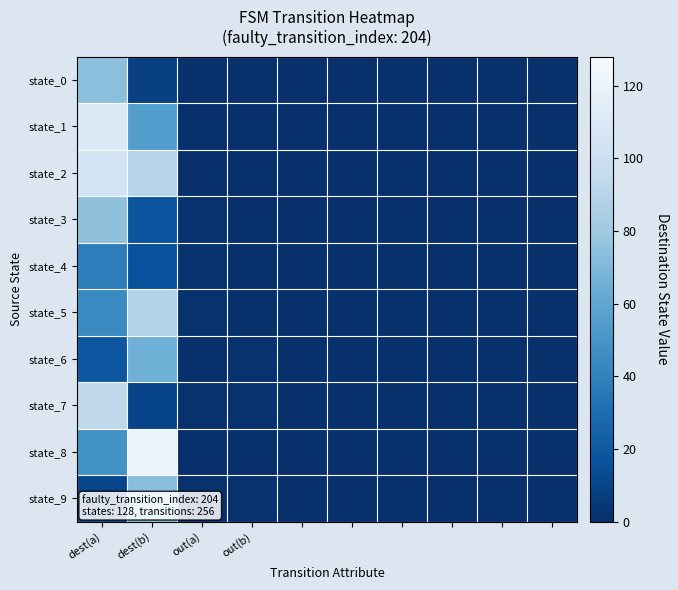

How many categories are shown in the chart?

10